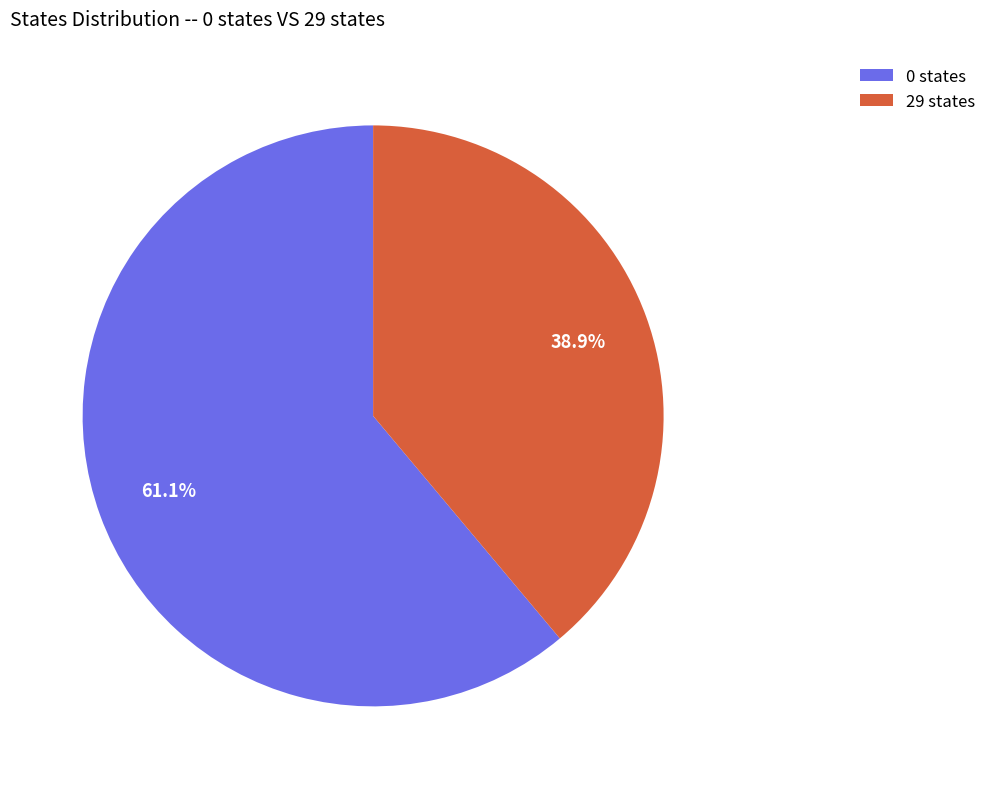

Is there any slice that represents more than half of the pie?

Yes